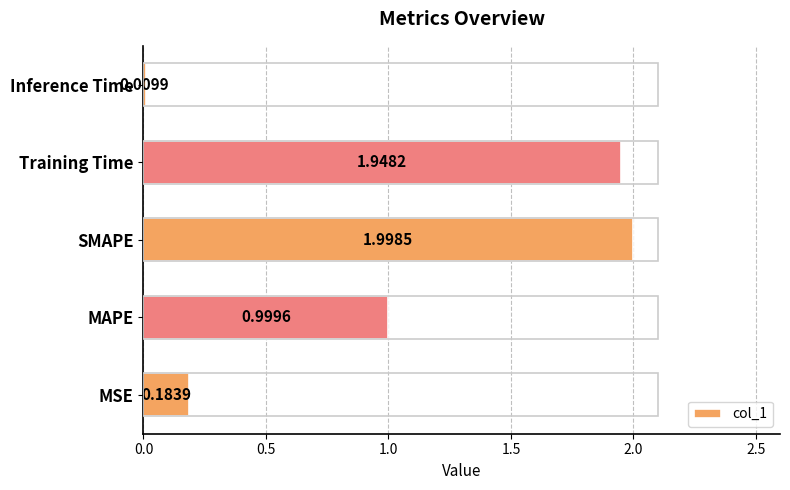

What is the difference between the values at Inference Time and MAPE?

1.0